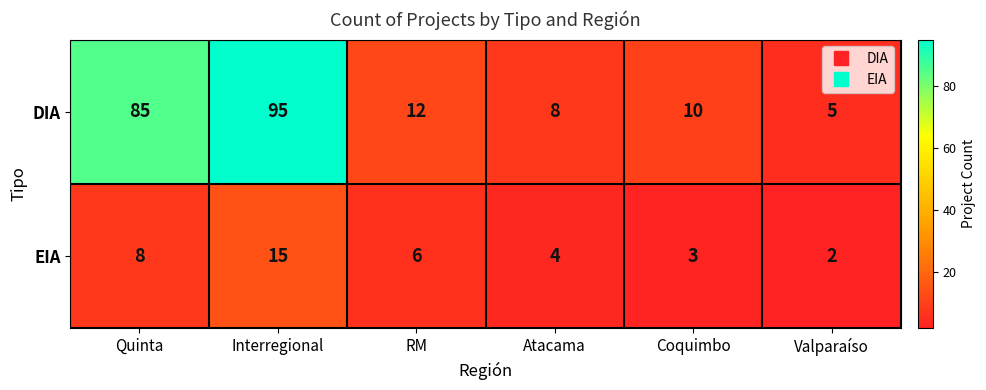

What is the difference between the maximum and minimum values in the DIA series?

90